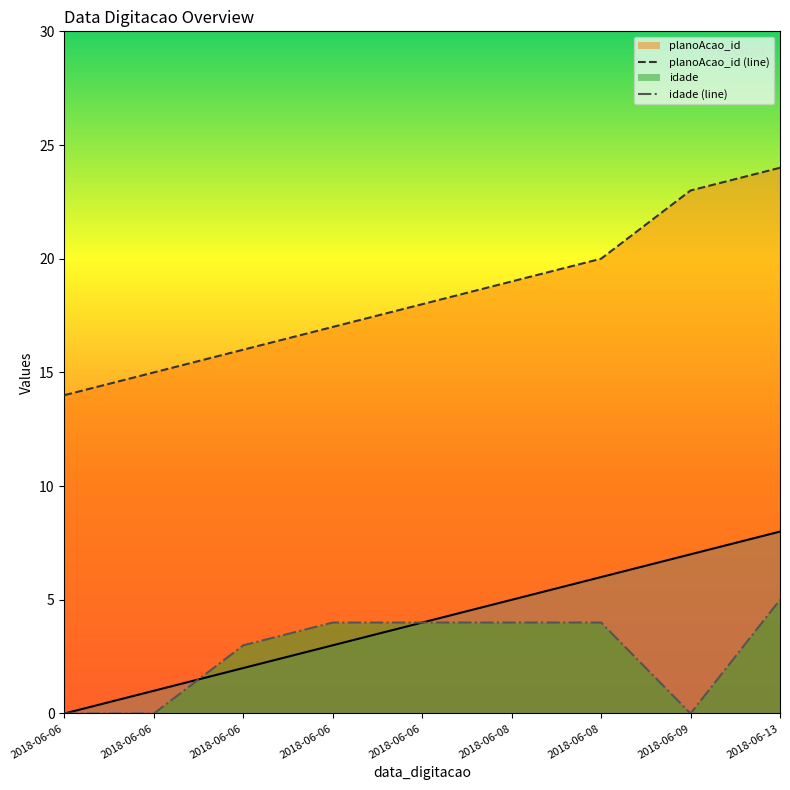

How many data points in planoAcao_id (line) are above 18?

4